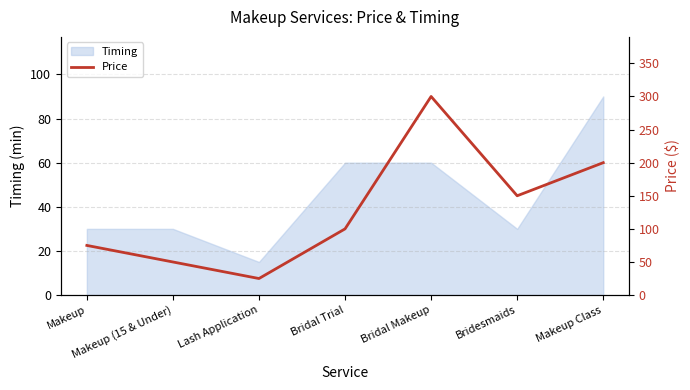

At which category does the data reach its first local valley?

Lash Application